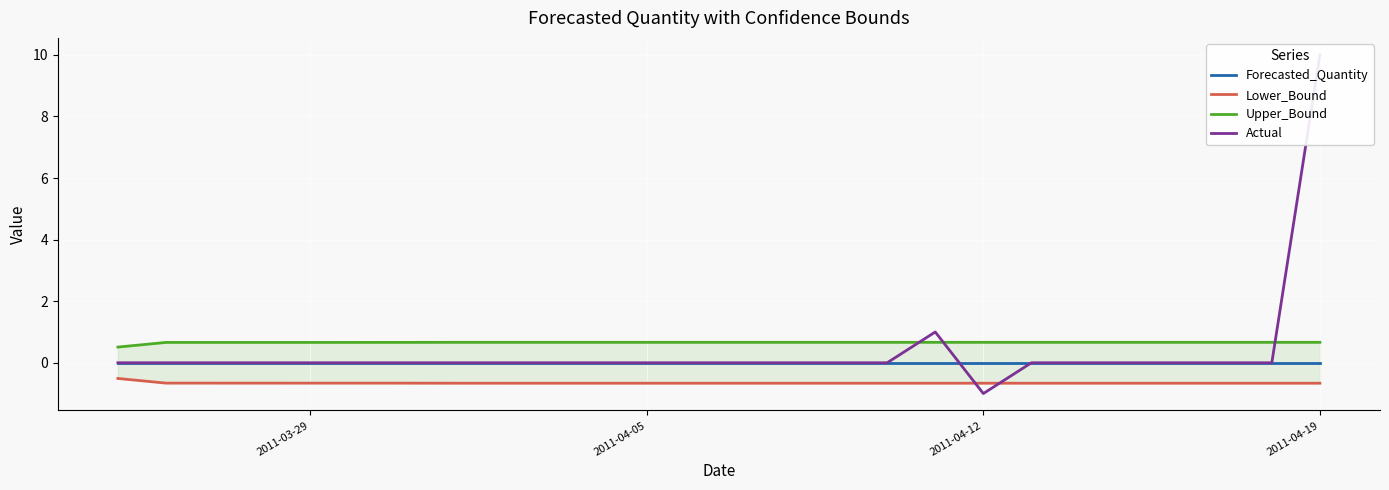

Rank the series by their maximum value, from highest to lowest.

Actual, Upper_Bound, Forecasted_Quantity, Lower_Bound